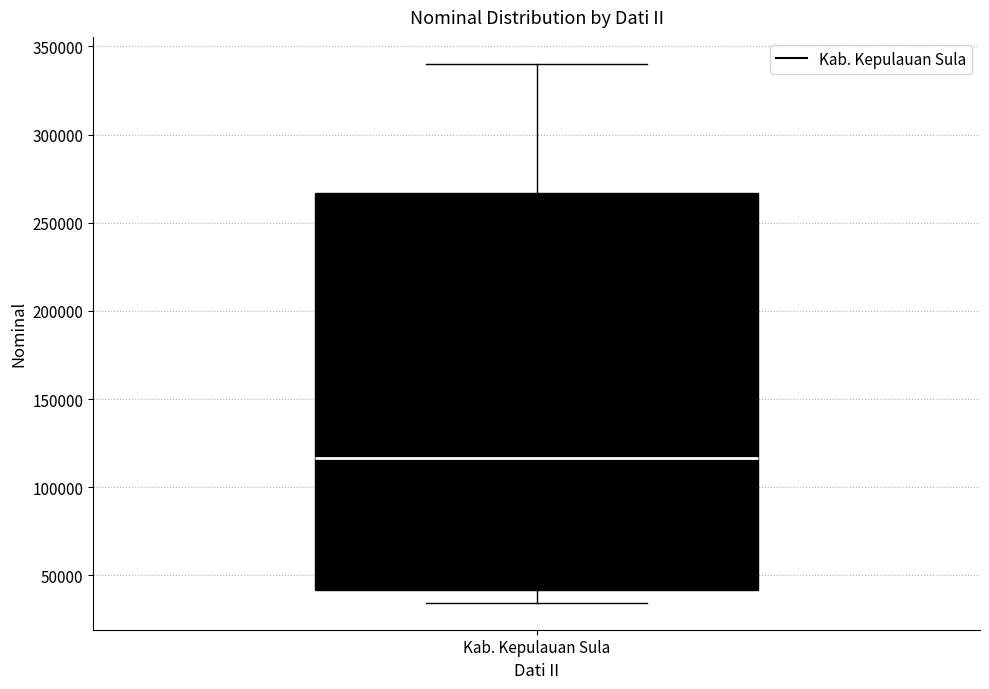

Transcribe this box plot: give where the median line is, the range the box spans, and where the two whiskers end, as read against the y-axis. The values are not printed on the chart, so give them approximately, as read against the axis.

median 115000, box 40000 to 265000, whiskers 35000 to 340000